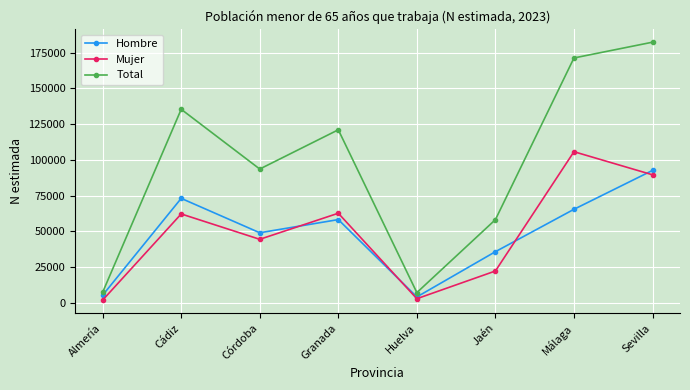

Is it true that Hombre equals 4265 at Huelva?

True